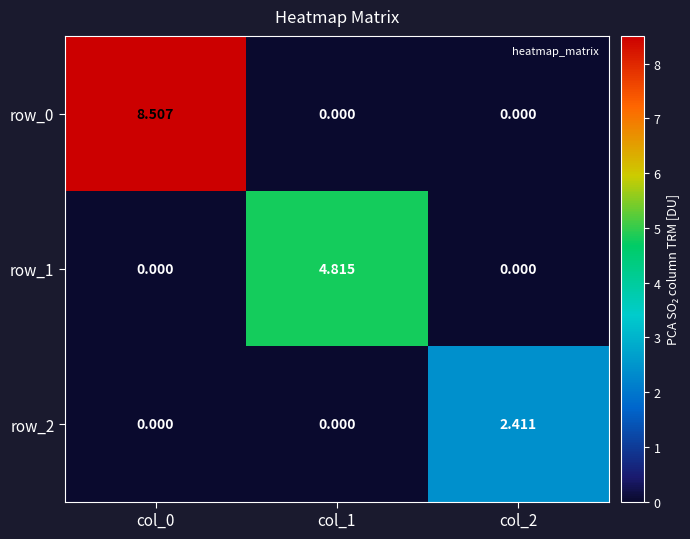

Rank the series by their average value, from lowest to highest.

row_2, row_1, row_0